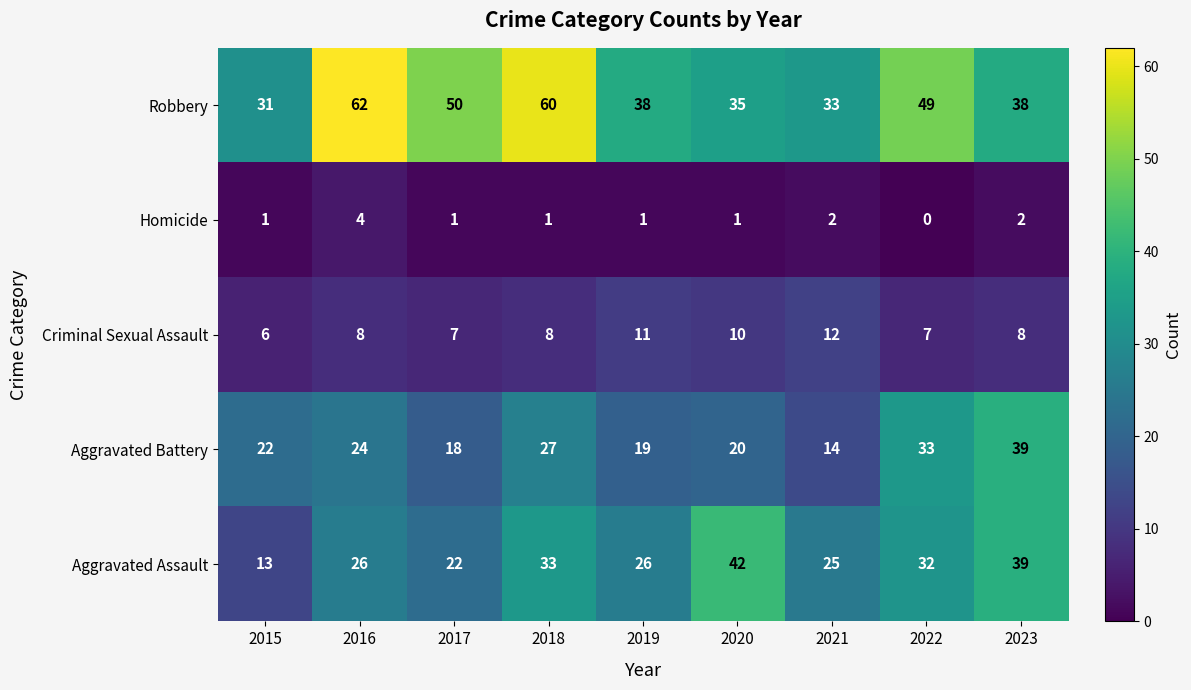

Where does the Robbery series first go above 38?

2016